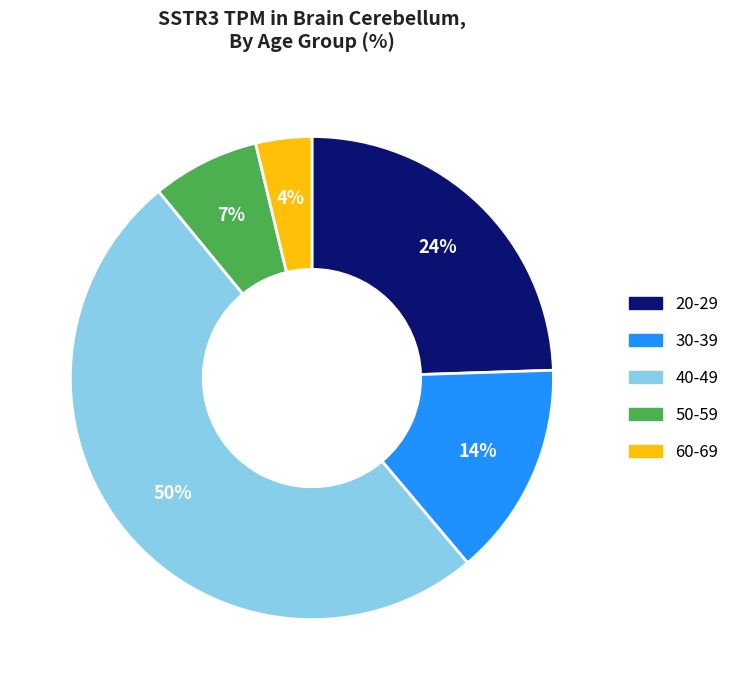

Which category has the smallest portion of the pie?

60-69